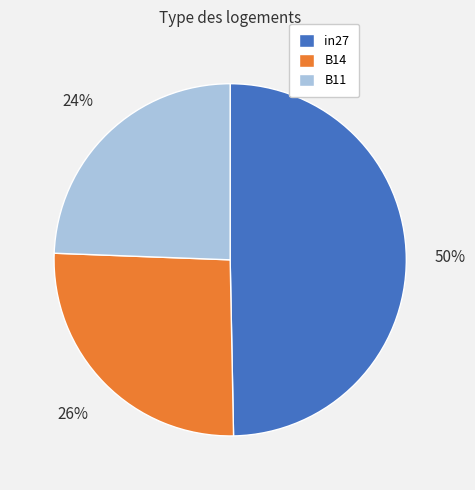

Rank the categories by value from highest to lowest.

in27, B14, B11